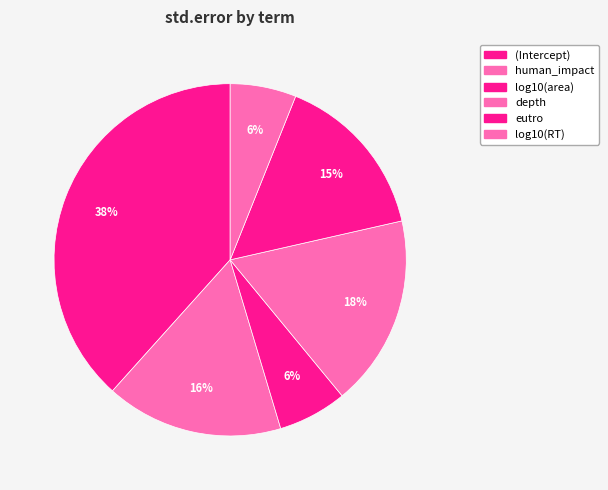

Which has a higher value, depth or human_impact?

depth